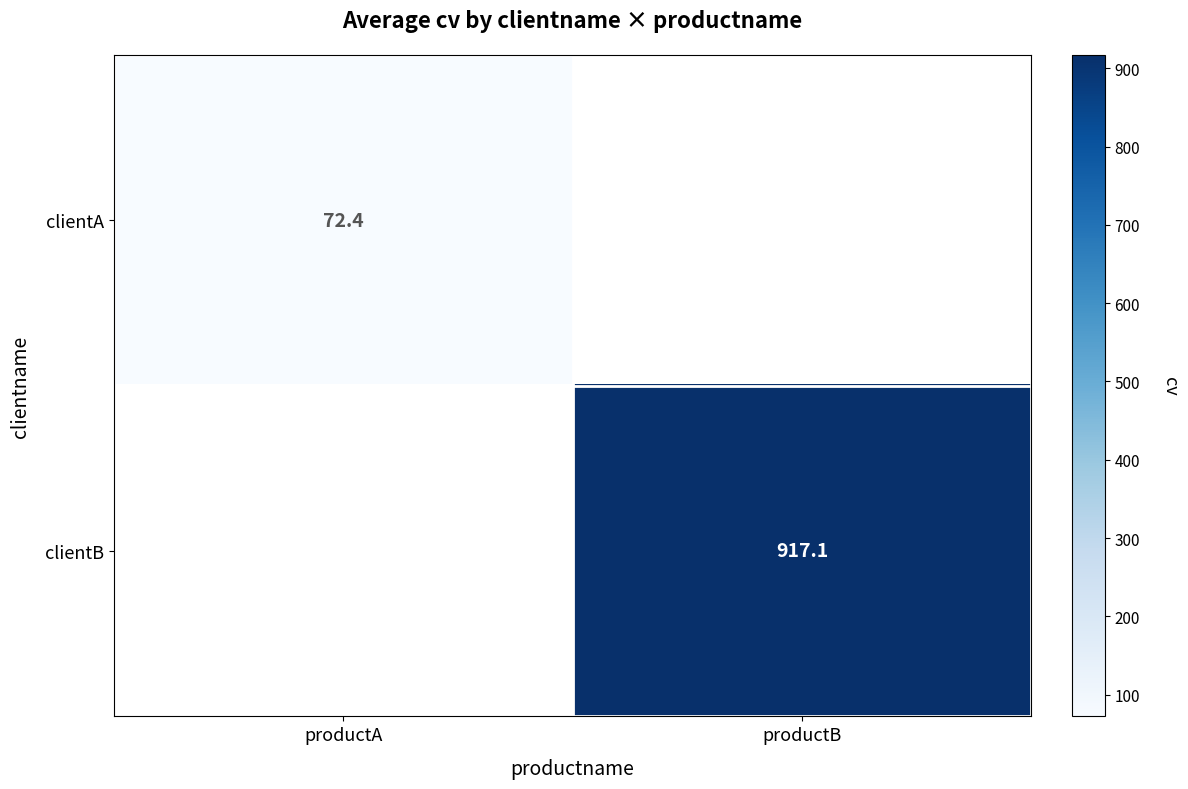

How many series are shown in this chart?

2